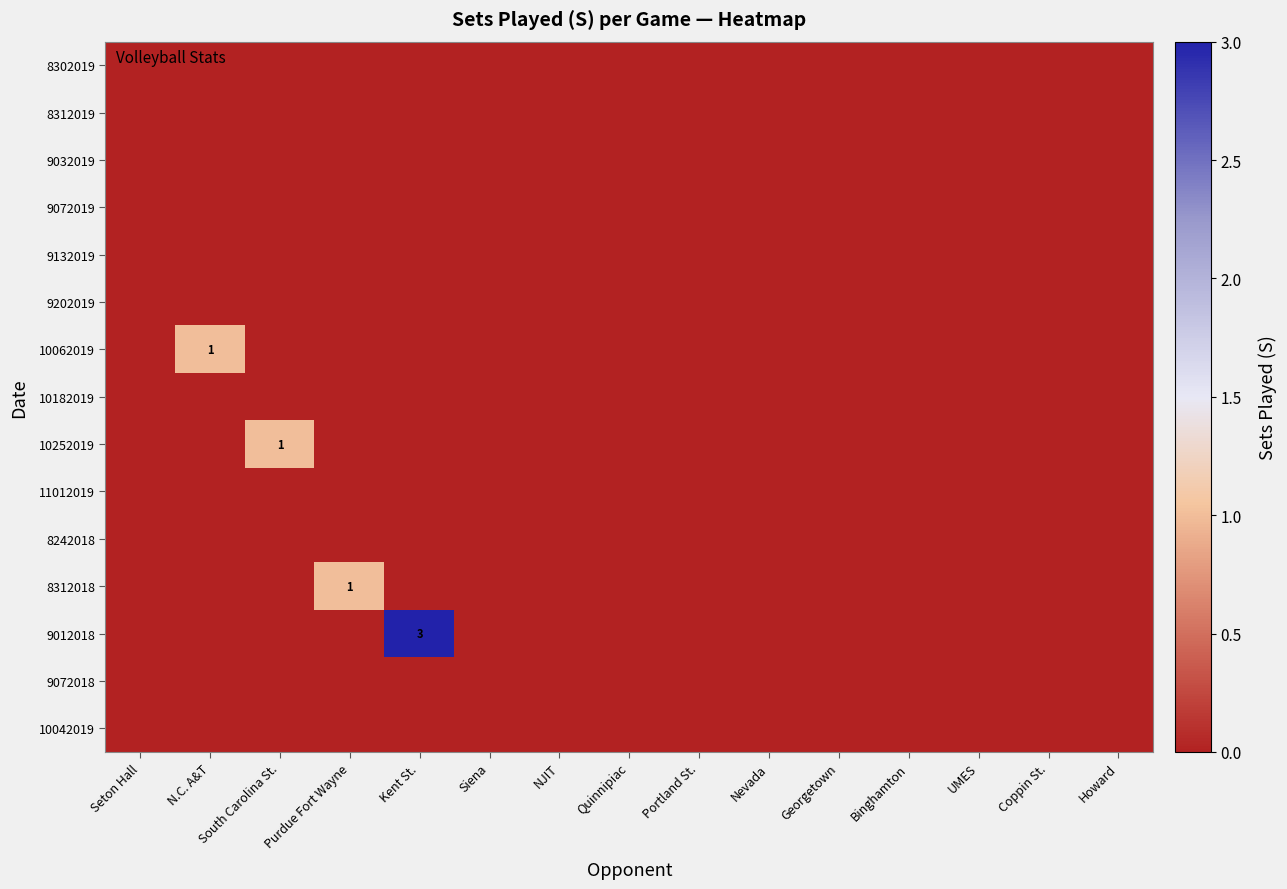

Is it true that 11012019 equals 0 at Georgetown?

True